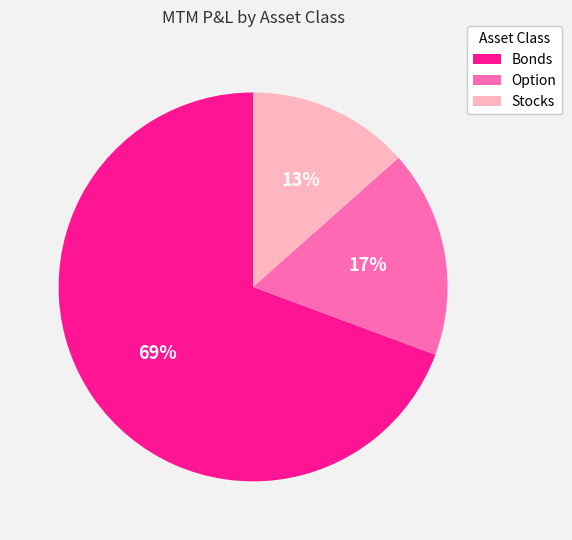

Does any single category account for the majority?

Yes